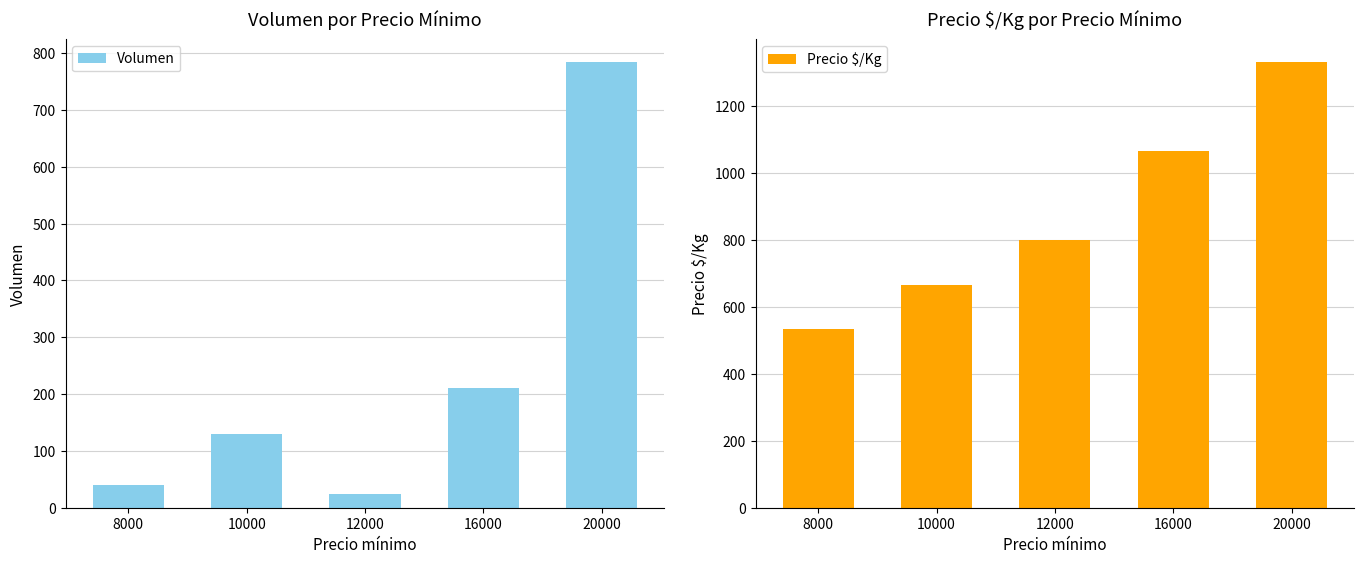

Reading left to right, what are all the values shown in this chart?

Volumen: 8000=40	10000=130	12000=25	16000=210	20000=785
Precio $/Kg: 8000=533	10000=667	12000=800	16000=1067	20000=1333